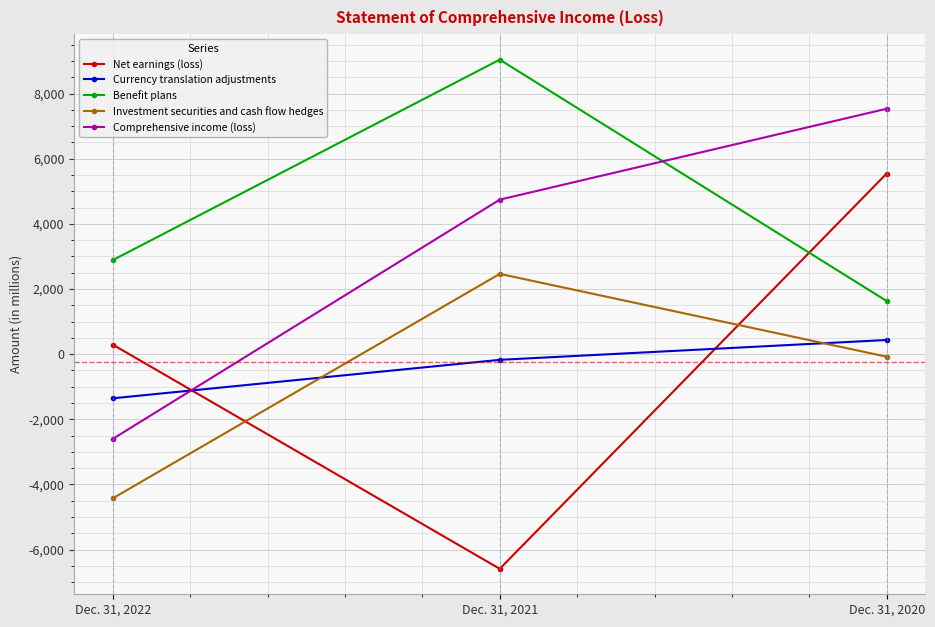

At which label is Net earnings (loss) closest to -522?

Dec. 31, 2022